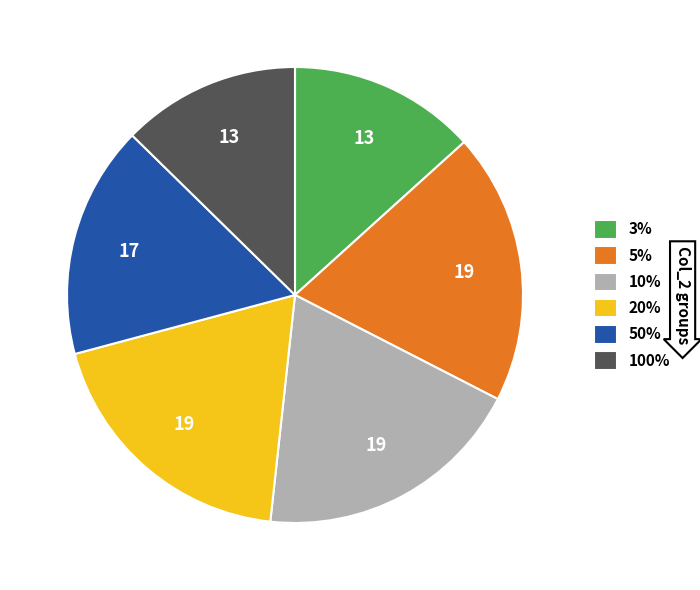

Which slice is the smallest?

100%